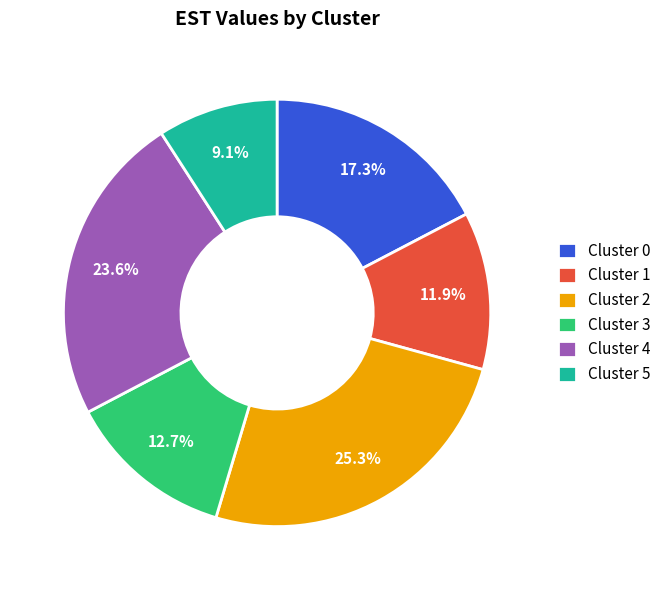

Does Cluster 4 represent more than half of the total?

No